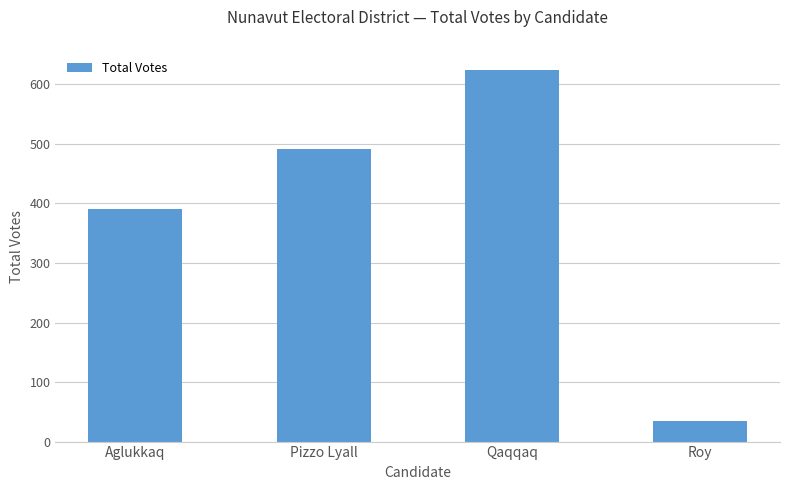

What is the approximate value at Pizzo Lyall, to the nearest 10?

490